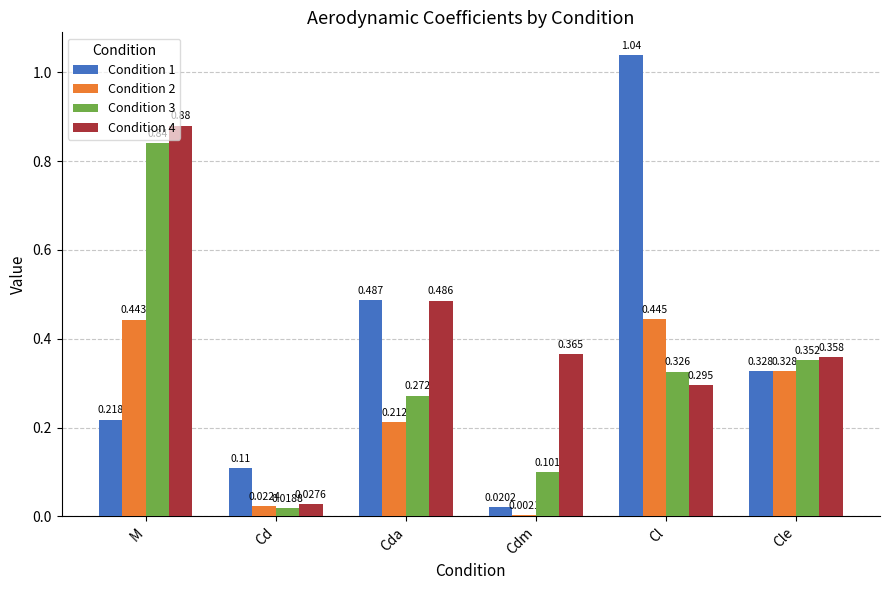

Count the number of categories in the chart.

6